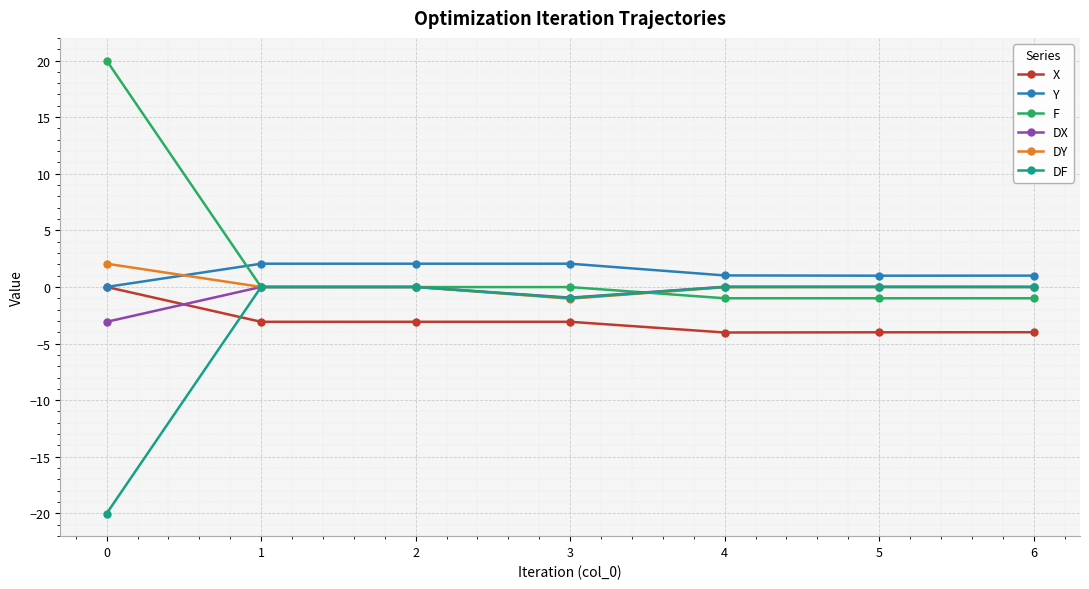

Is it true that X equals -1.9 at 0?

False